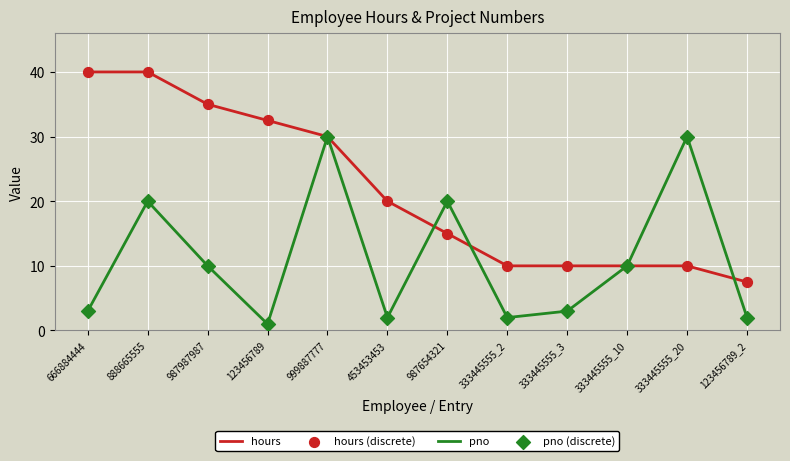

Between 666884444 and 123456789, which series saw the biggest shift?

hours